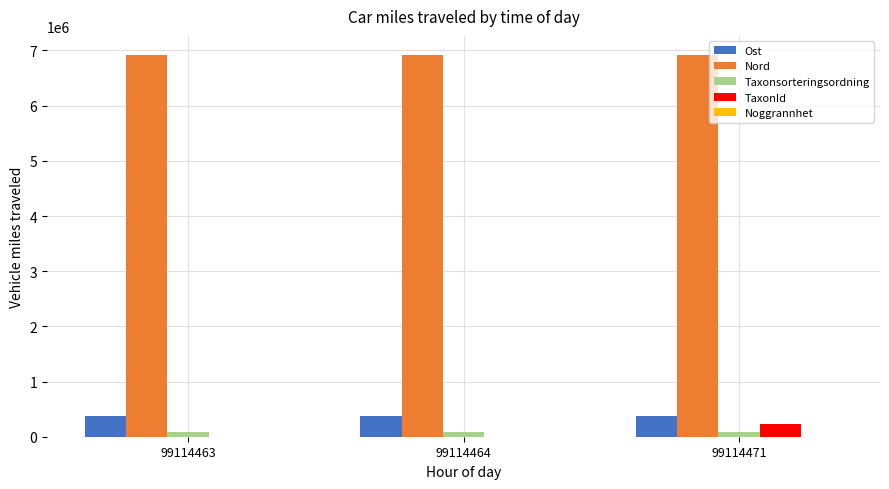

The value of Nord at 99114463 is 1559013.3. True or false?

False